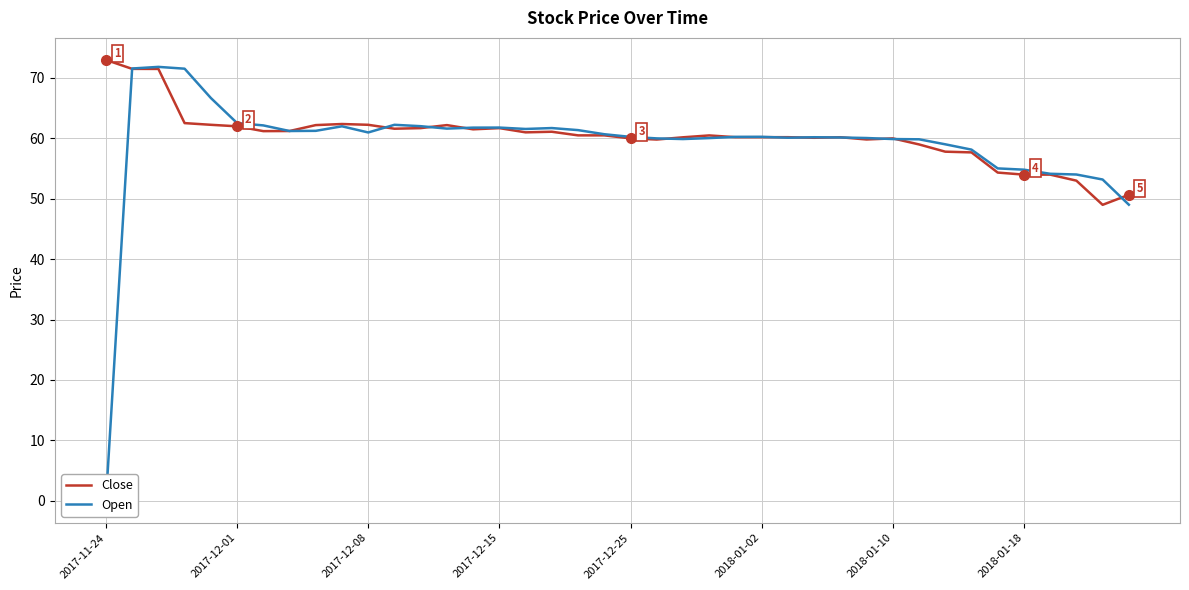

How many data points in Open are less than 60?

12